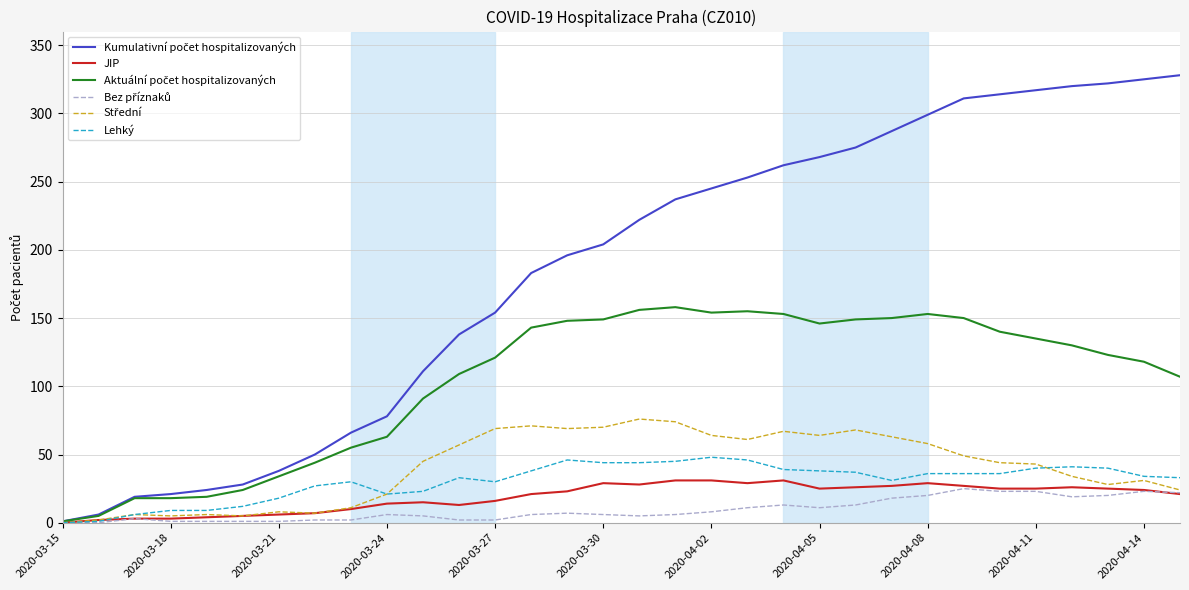

What is the maximum value for JIP?

31